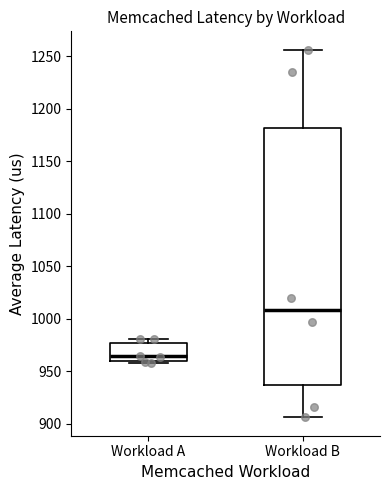

Reading left to right, transcribe this box plot: for each box, give where its median line is, the range the box spans, and where its two whiskers end, as read against the y-axis. The values are not printed on the chart, so give them approximately, as read against the axis.

Workload A: median 965, box 960 to 975, whiskers 960 (just below the box's lower edge) to 980
Workload B: median 1010, box 935 to 1180, whiskers 905 to 1255